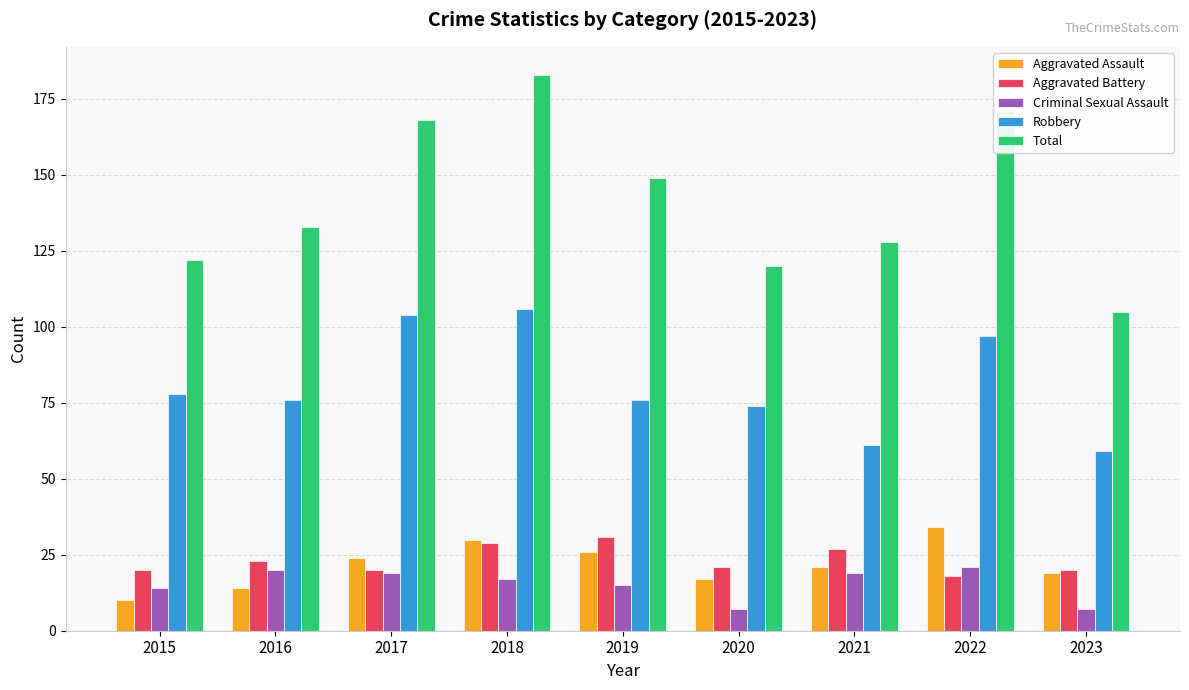

How many distinct data groups are displayed?

5